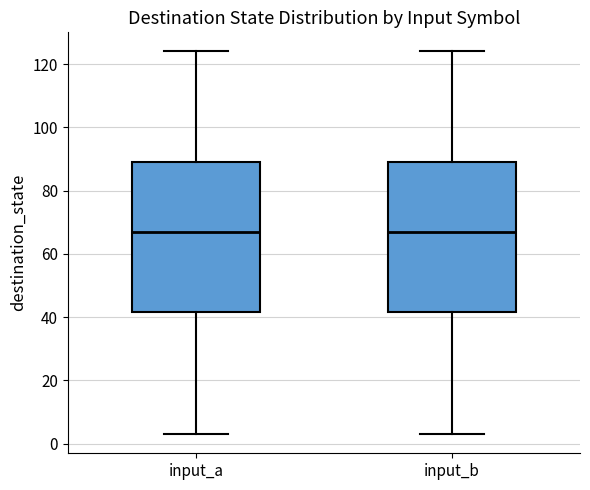

Where is the upper edge of the box for input_b on the y-axis? The values are not printed on the chart, so give them approximately, as read against the axis.

90